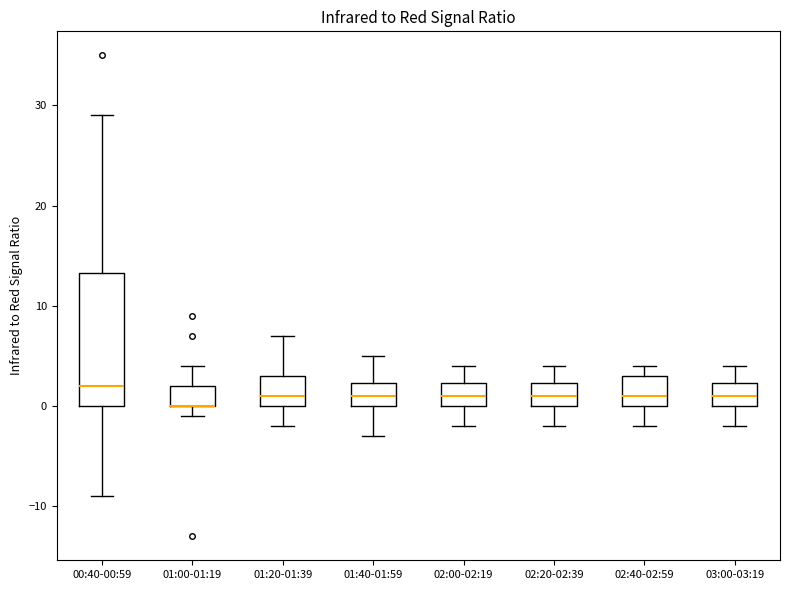

Comparing the boxes themselves (not the whiskers), which one is the tallest?

00:40-00:59